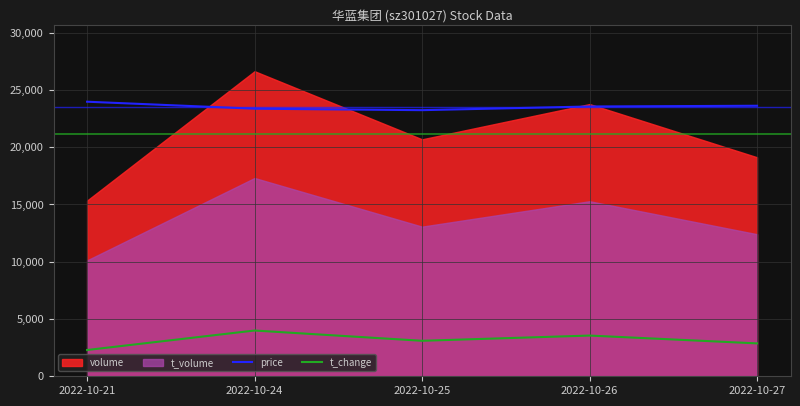

What is the sum of the t_change values at 2022-10-21 and 2022-10-27?

5163.2